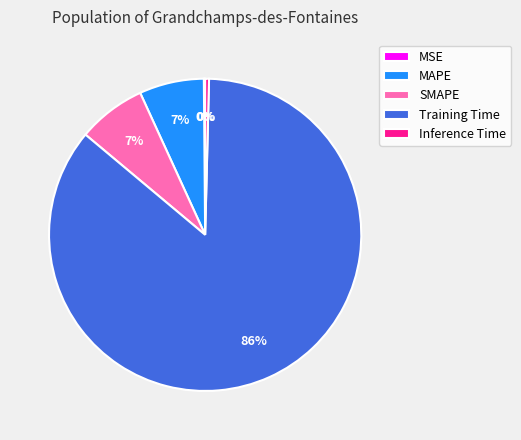

Which slice is the largest?

Training Time